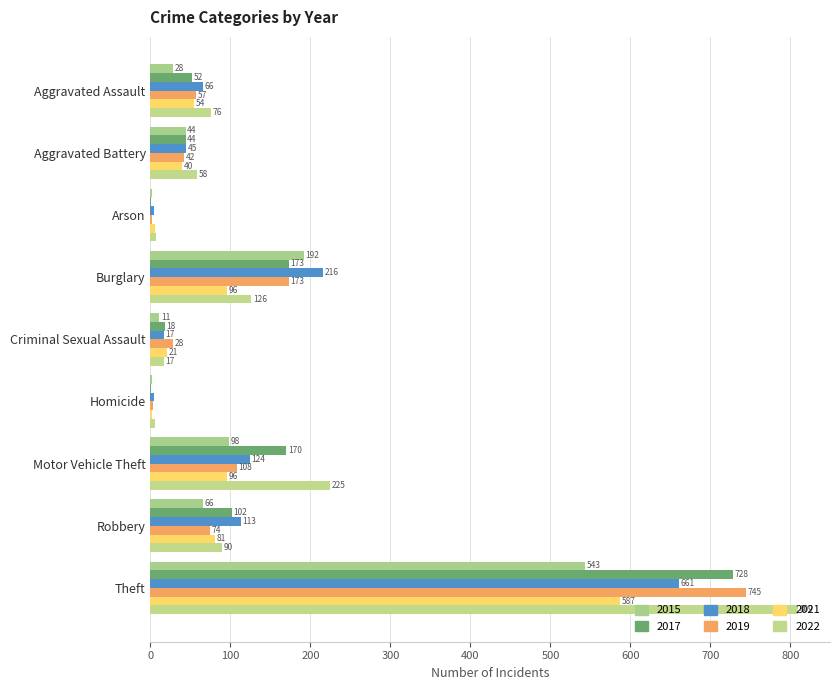

How many categories are shown in the chart?

9